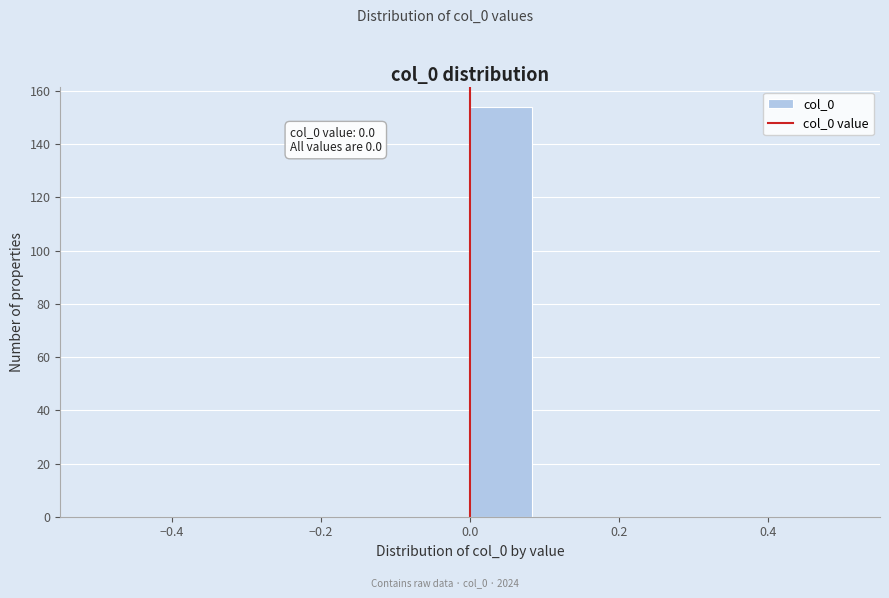

Which range on the x-axis has the tallest bar?

0.00 to 0.08